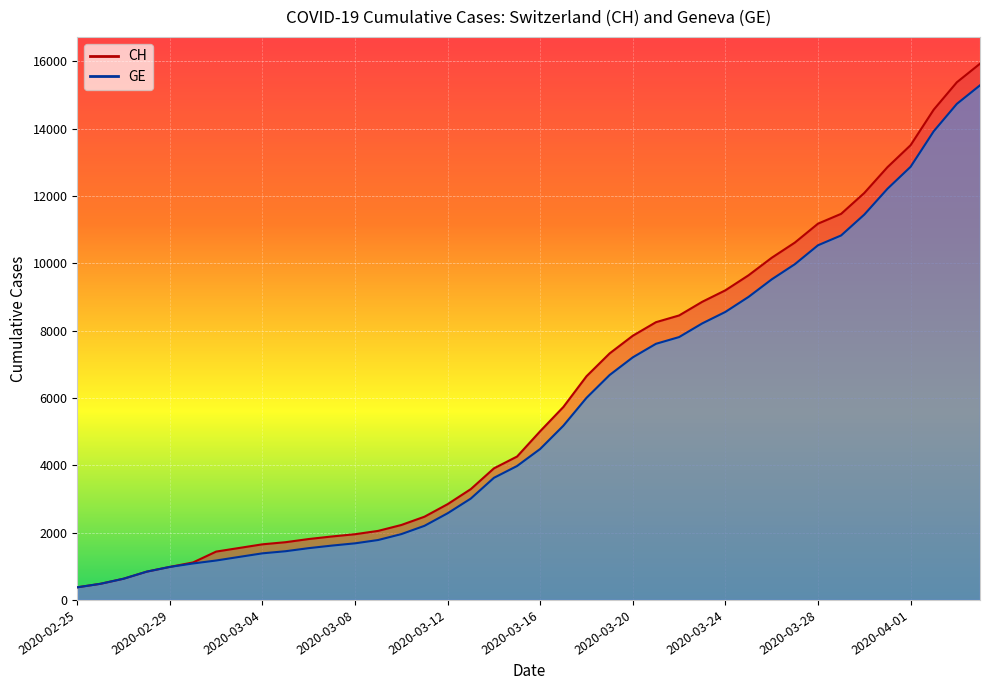

Rank the series by their maximum value, from highest to lowest.

CH, GE